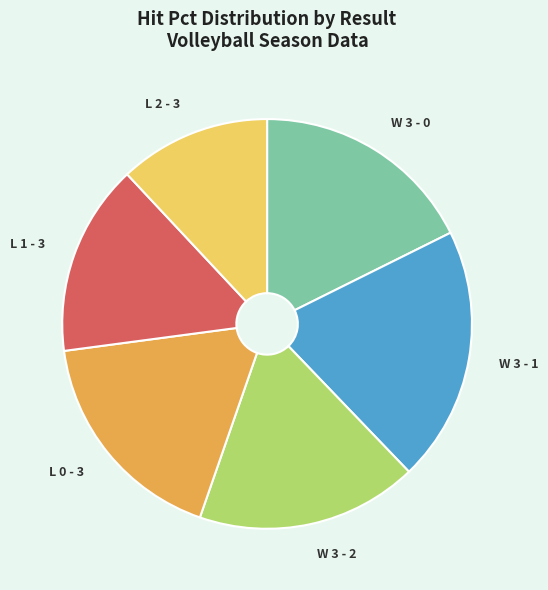

Which has a higher value, W 3 - 1 or L 0 - 3?

W 3 - 1